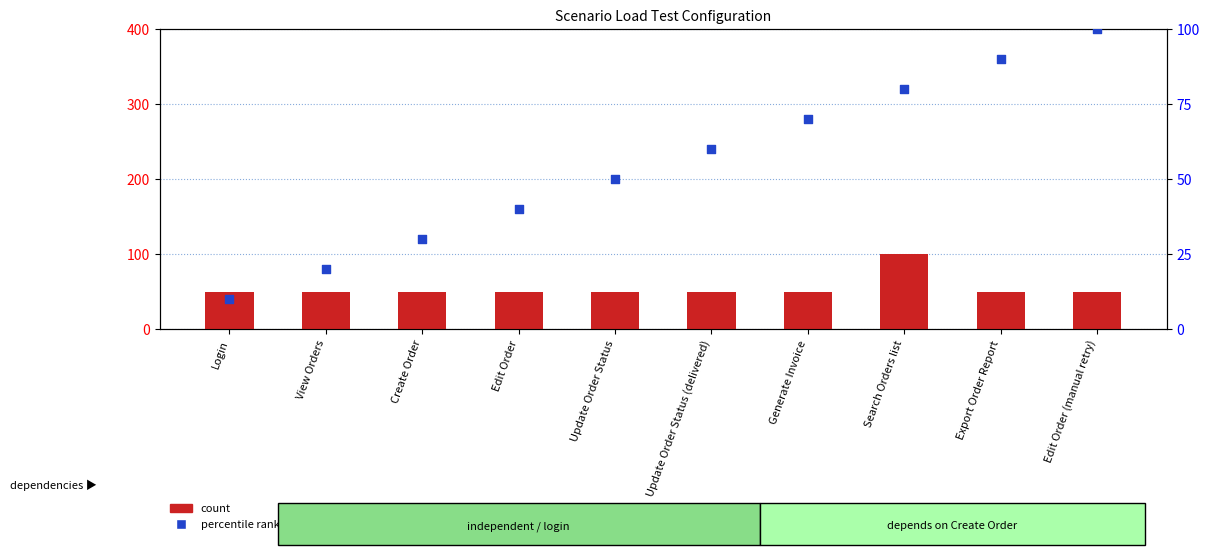

At how many categories does at least one series exceed 80?

3